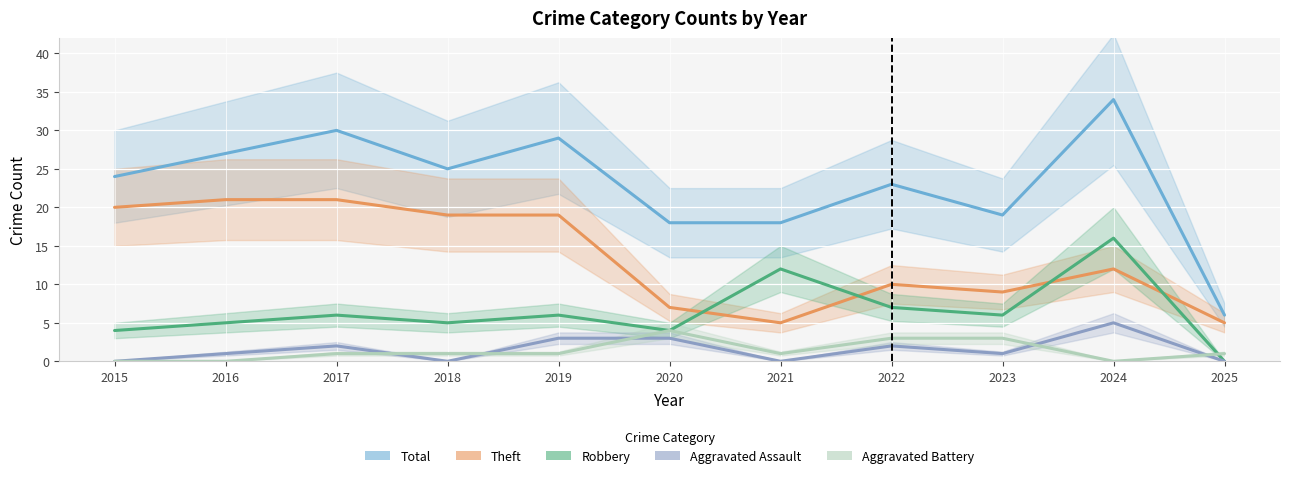

How many lines are shown in the chart?

5